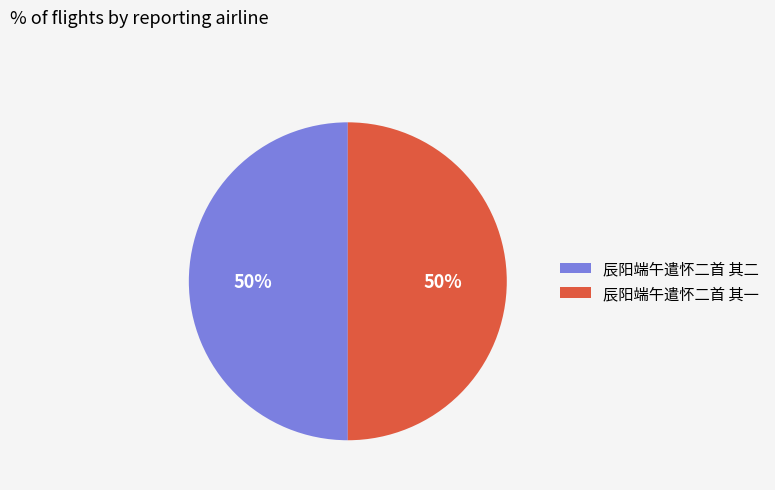

Do 辰阳端午遣怀二首 其二 and 辰阳端午遣怀二首 其一 together represent more than half of the pie?

Yes